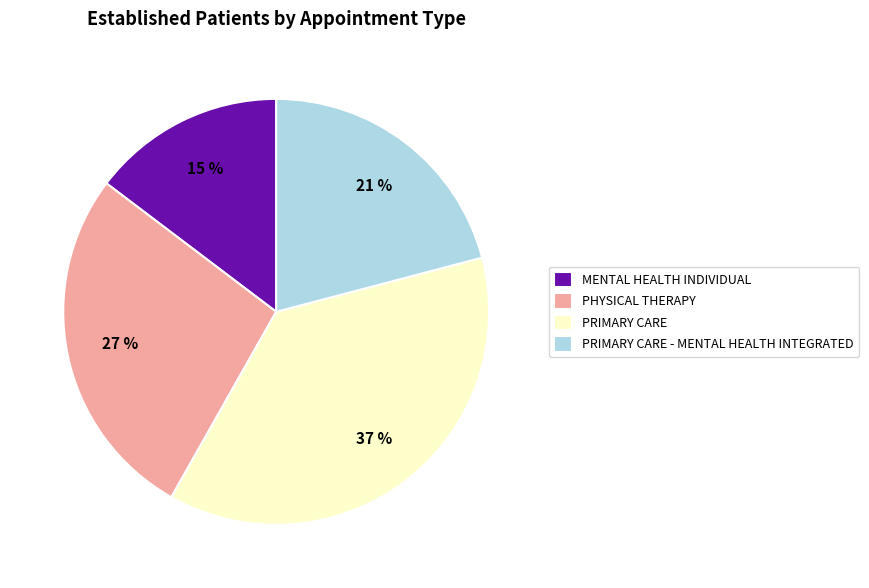

The MENTAL HEALTH INDIVIDUAL slice represents 28% of the pie. True or false?

False